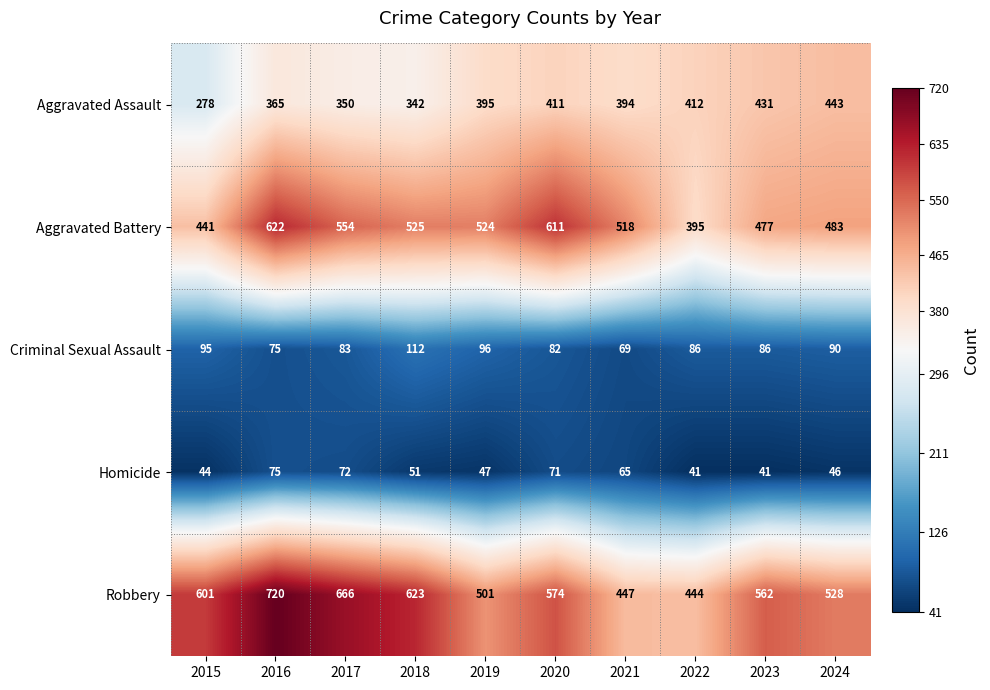

Which series has the widest spread of values?

Robbery